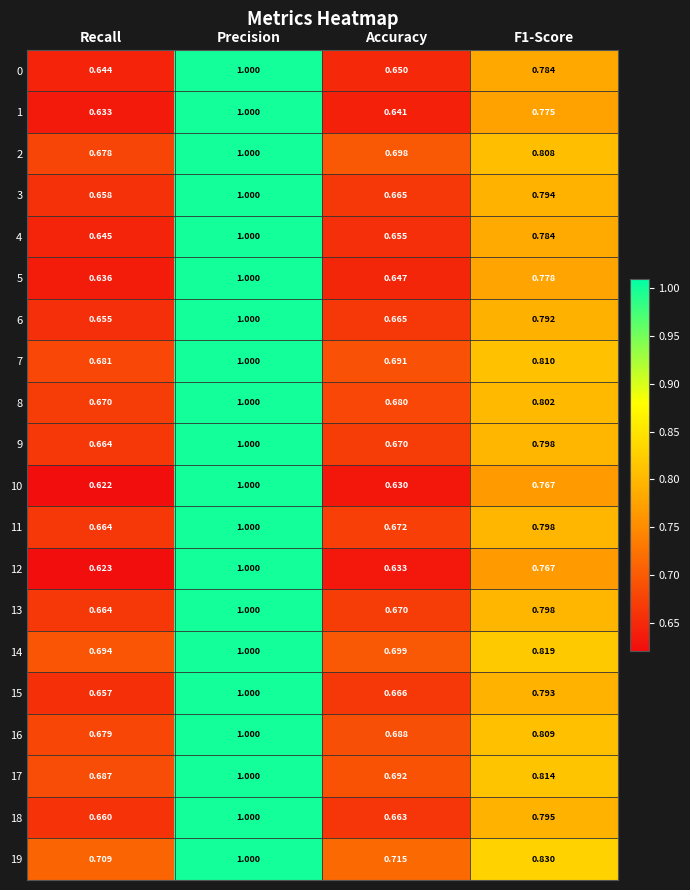

At which category does the chart reach its peak across all series?

Precision